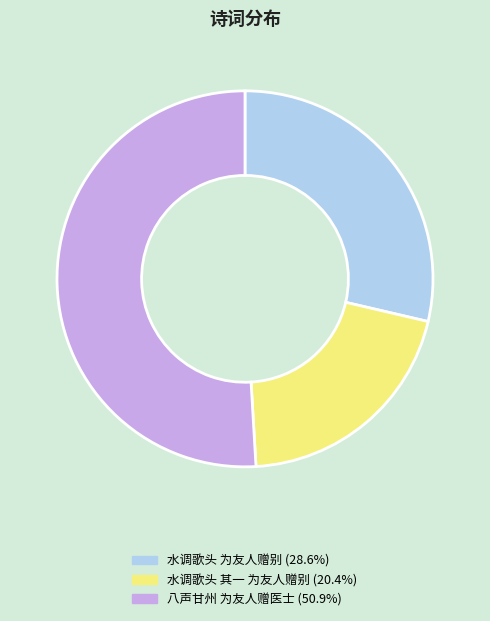

Is 八声甘州 为友人赠医士 (50.9%) the majority of the pie?

Yes